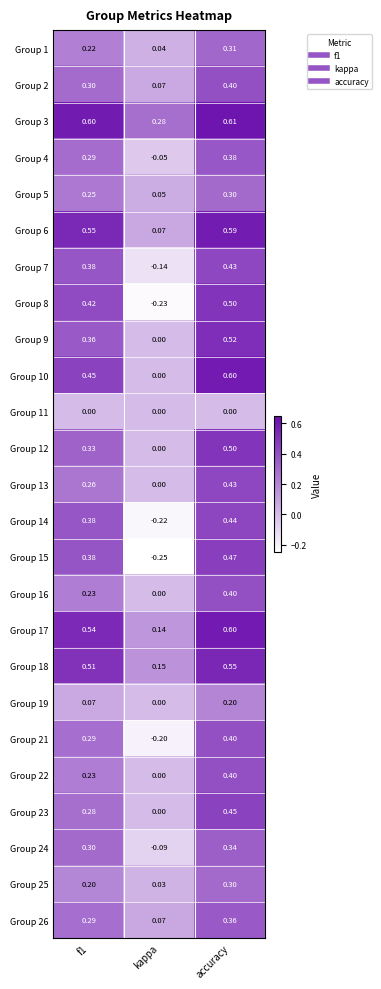

Which category has the highest value in the Group 13 series?

accuracy